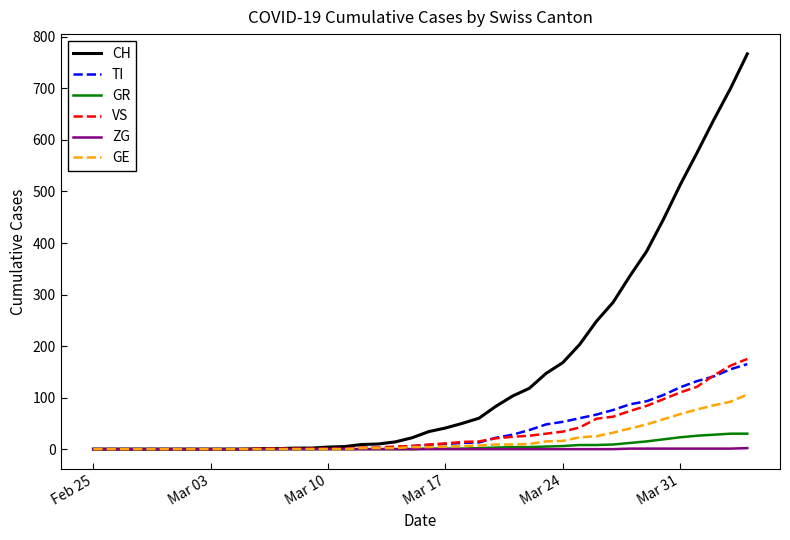

Which series has the largest range (max minus min)?

CH